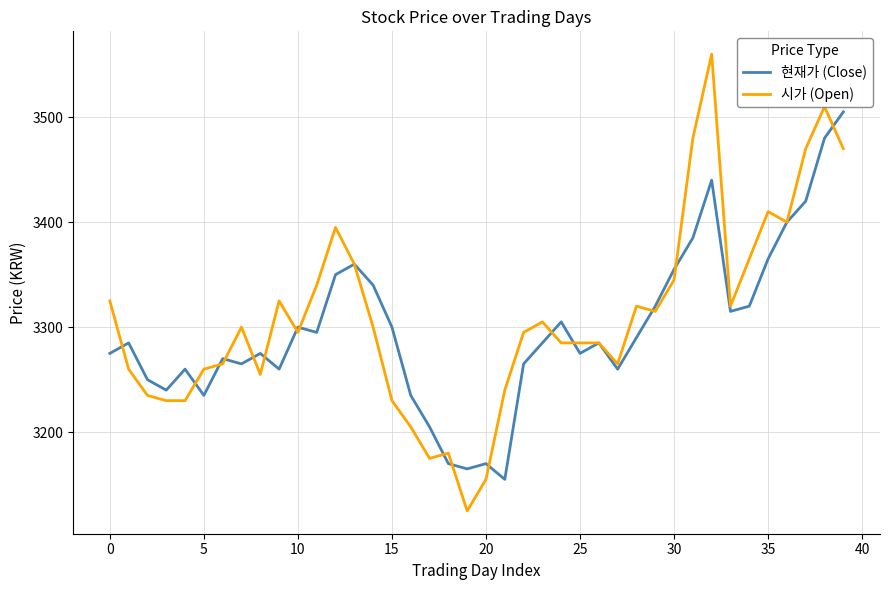

True or false: 시가 (Open) and 현재가 (Close) intersect in this chart.

True